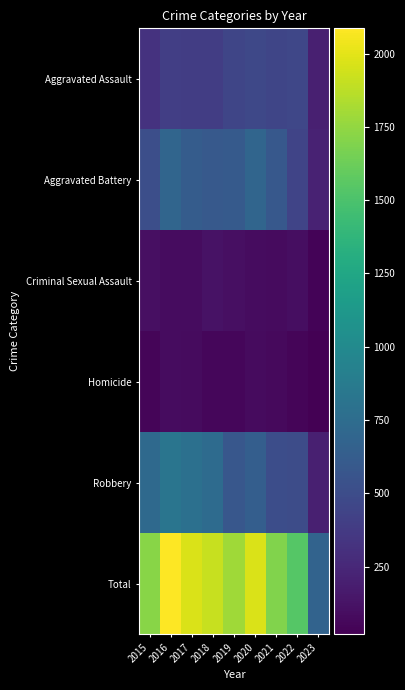

Rank the series at 2021 from lowest to highest value.

Homicide, Criminal Sexual Assault, Aggravated Assault, Robbery, Aggravated Battery, Total